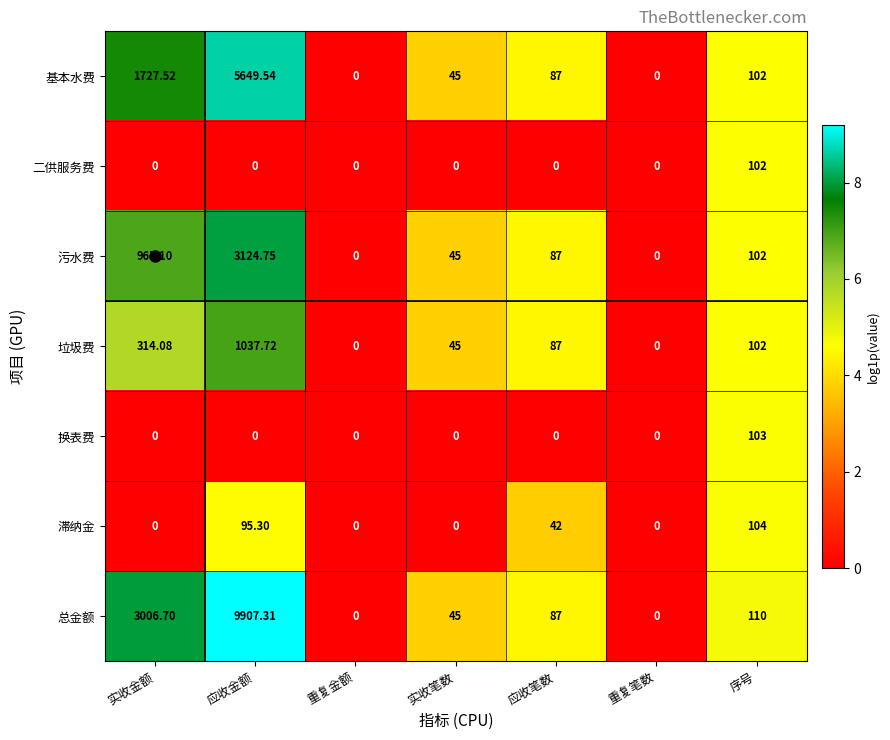

Which series changed the most between 实收金额 and 序号?

总金额